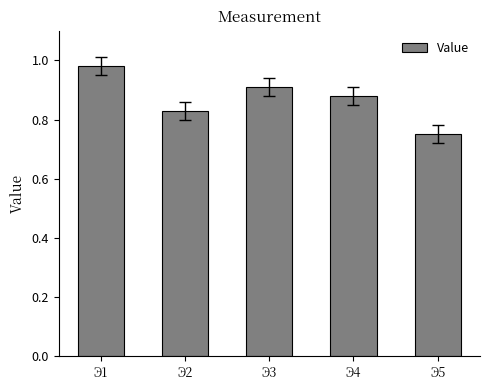

Where is the data nearest to the value 0?

Э5